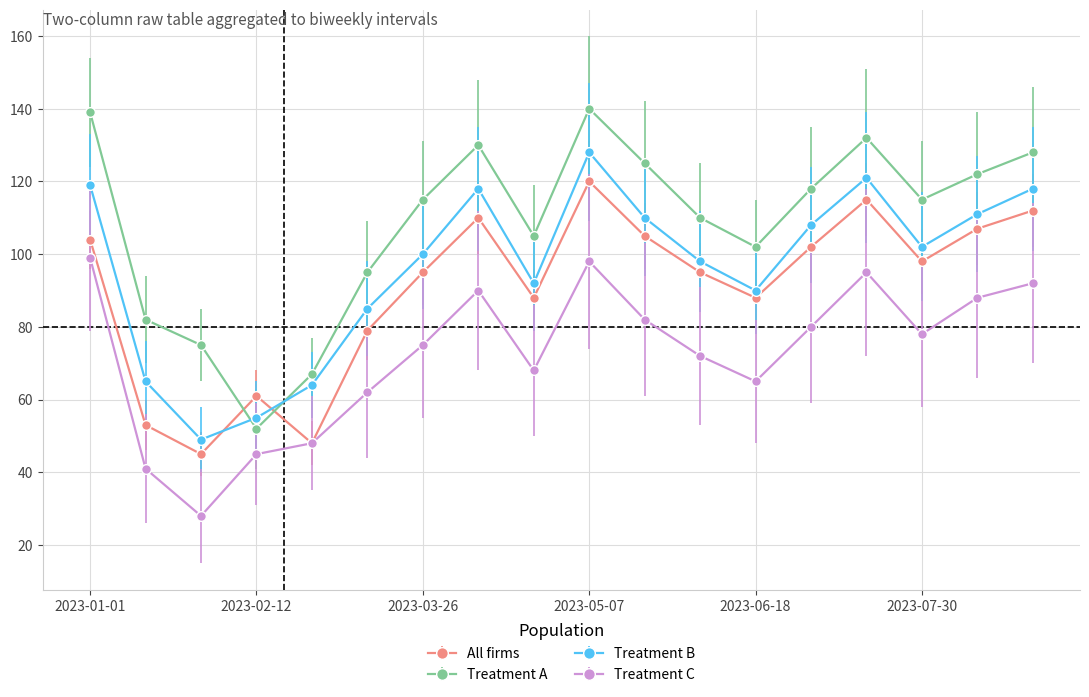

What is the maximum value shown in the chart?

140